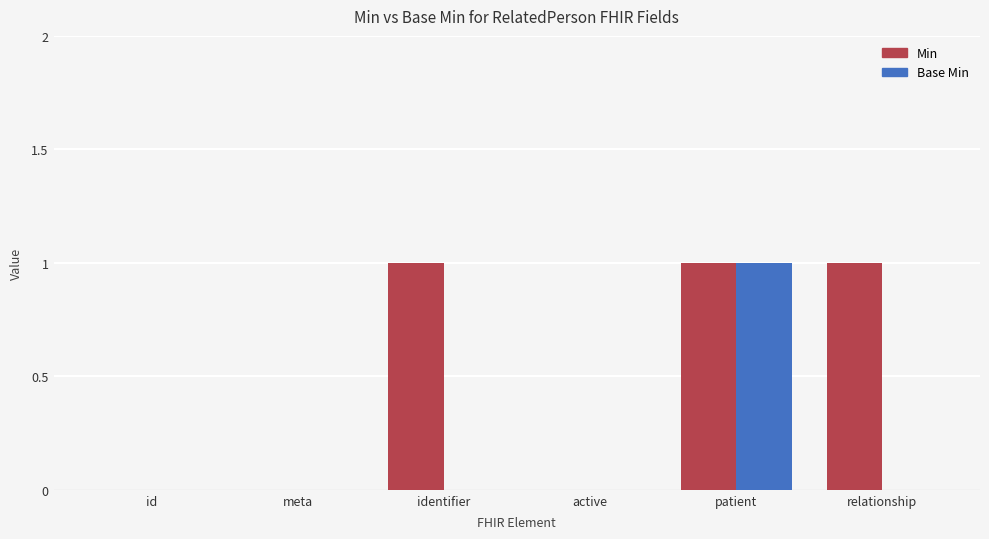

Reading left to right, transcribe all the data shown in this chart.

Min: id=0	meta=0	identifier=1	active=0	patient=1	relationship=1
Base Min: id=0	meta=0	identifier=0	active=0	patient=1	relationship=0